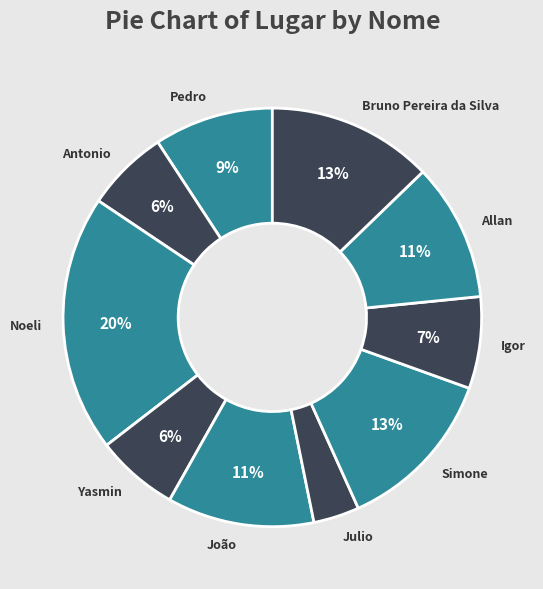

How many segments does this pie chart have?

10